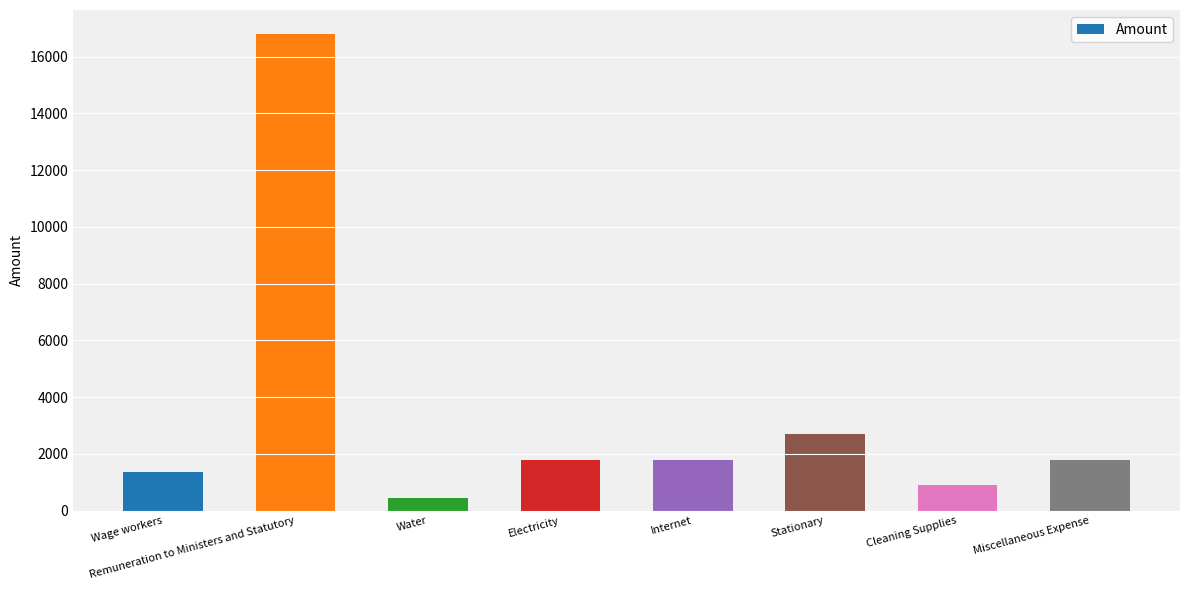

The value at Miscellaneous Expense is 1074. True or false?

False